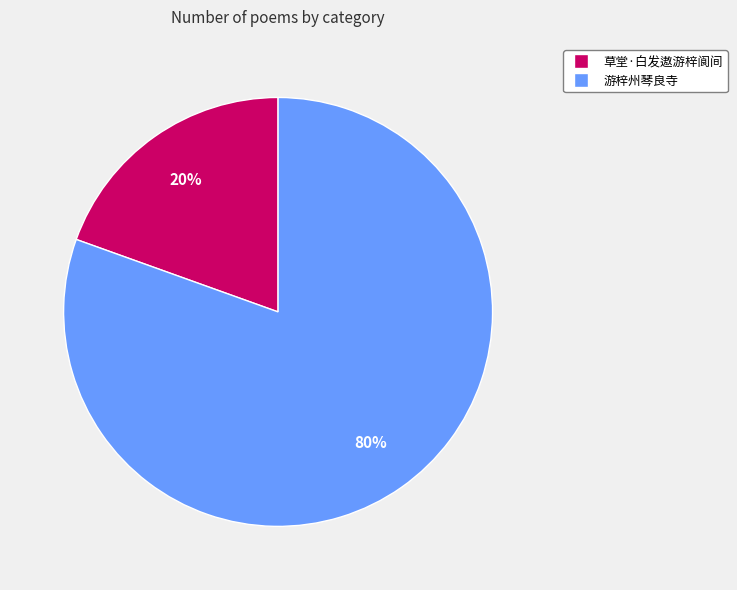

Count the number of slices in the pie.

2